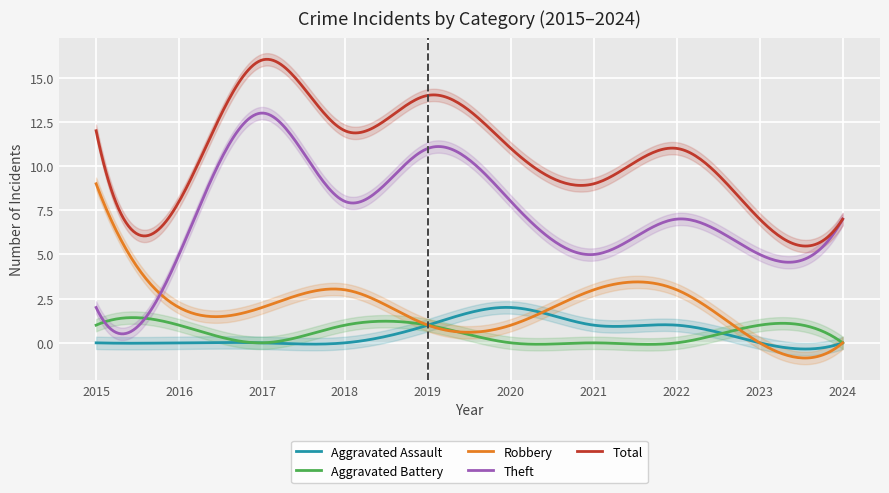

List the labels in order of Aggravated Battery value, smallest first.

2017, 2020, 2021, 2022, 2024, 2015, 2016, 2018, 2019, 2023